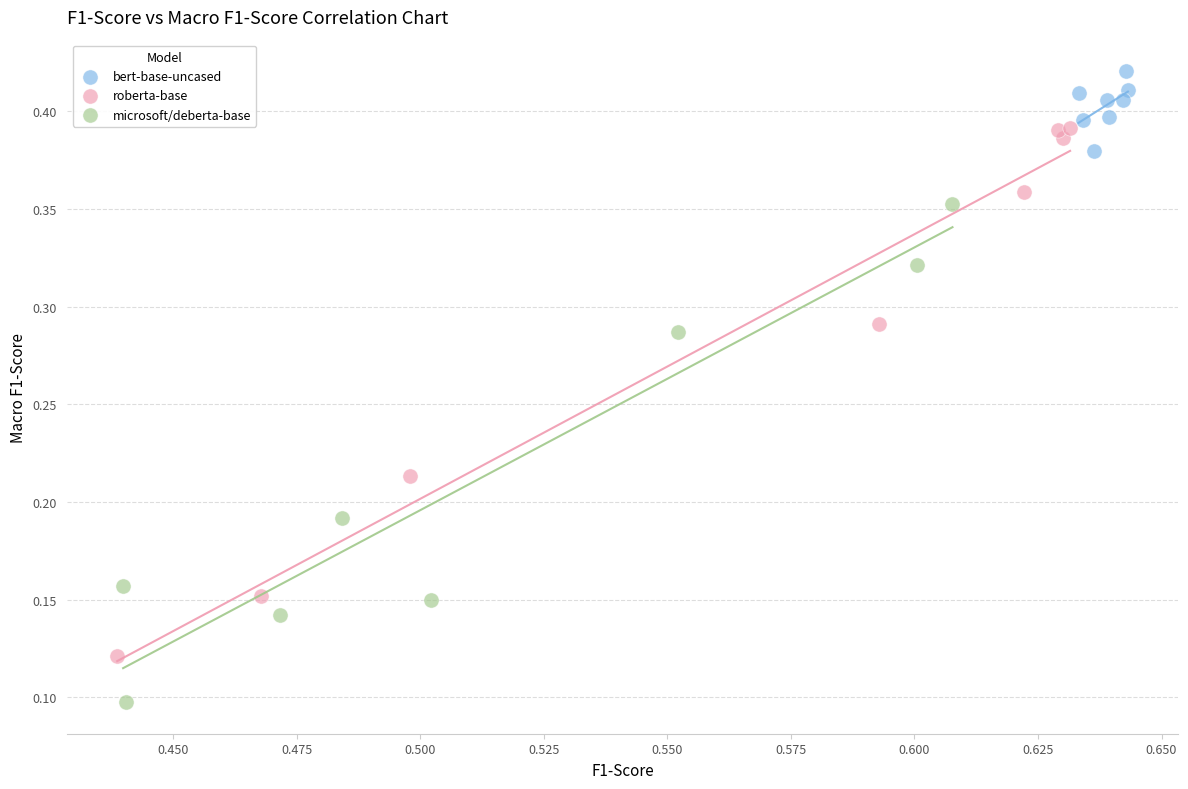

Which series reaches the maximum Y coordinate?

bert-base-uncased